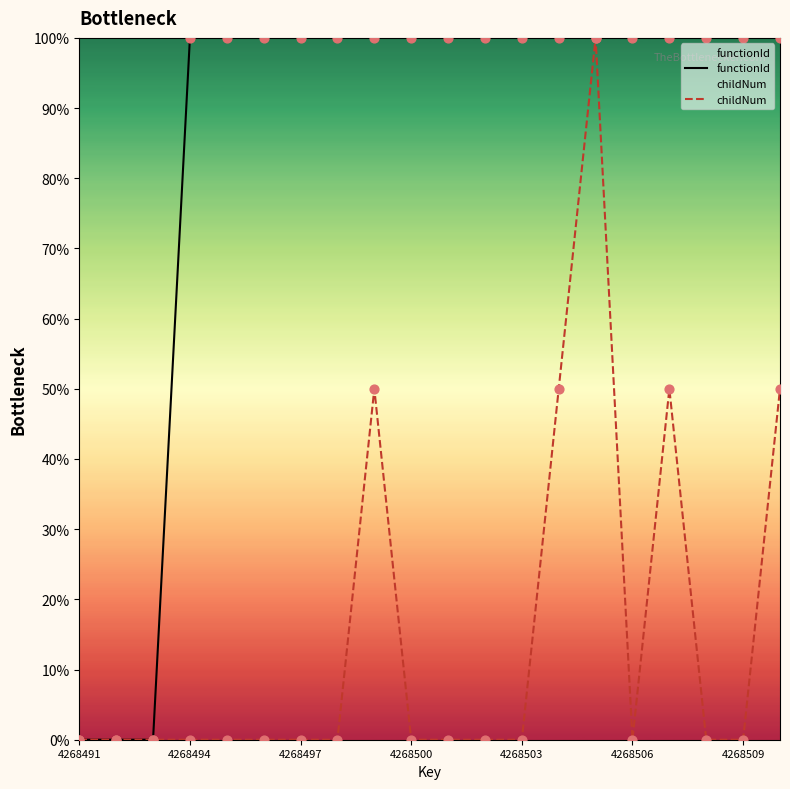

What are all the series names shown in the legend?

functionId, childNum